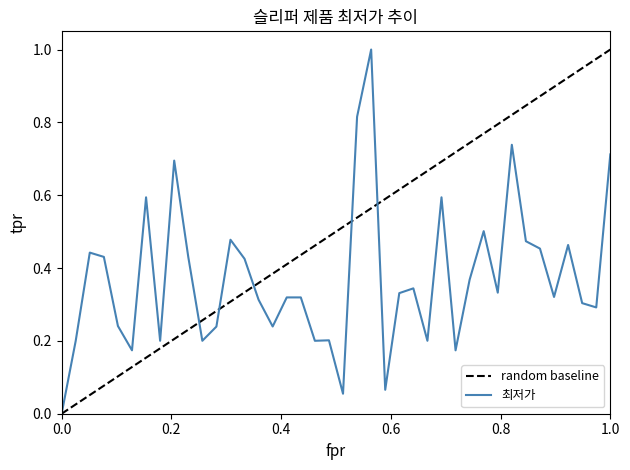

What is the sum of all values?

14.9